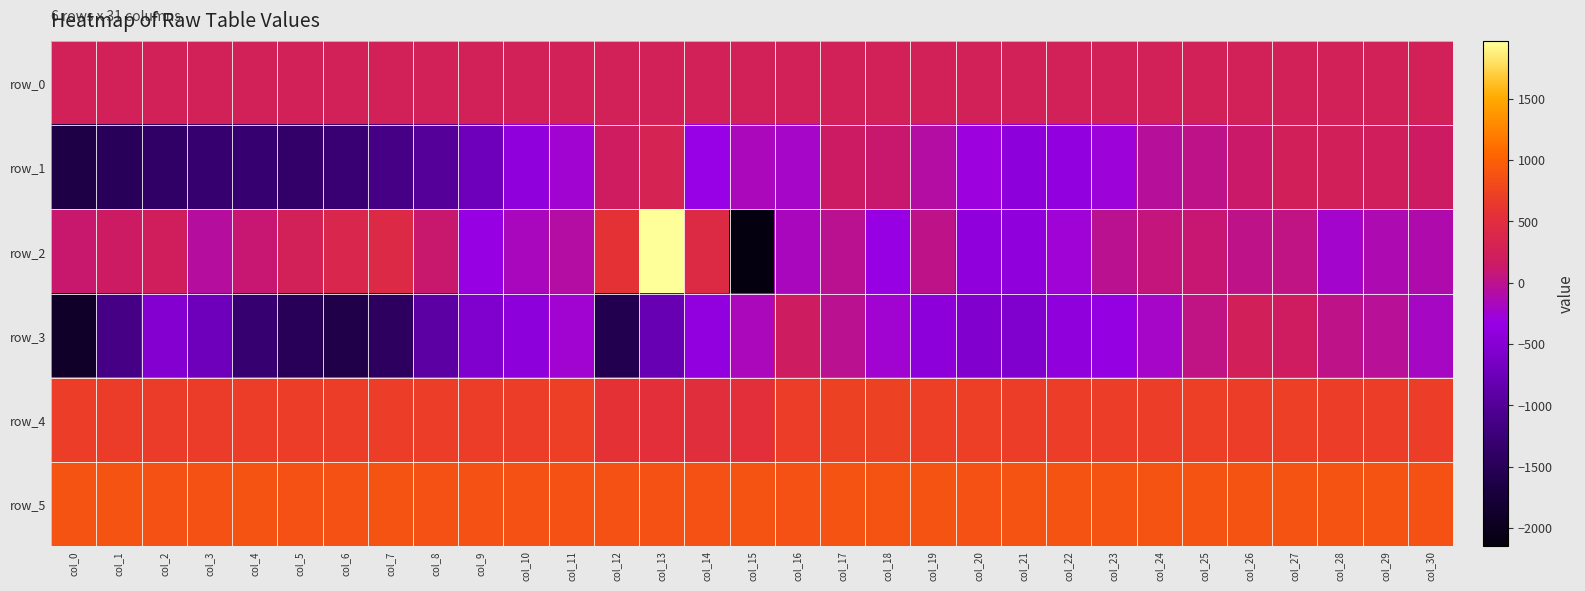

Where does the row_3 series first go above -423?

col_11